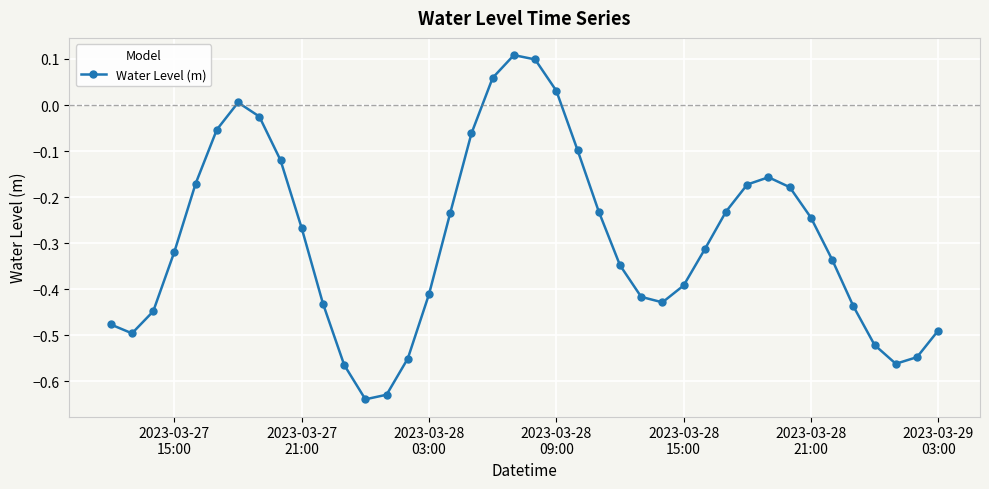

True or false: there are more than 1 points higher than both neighbors.

True